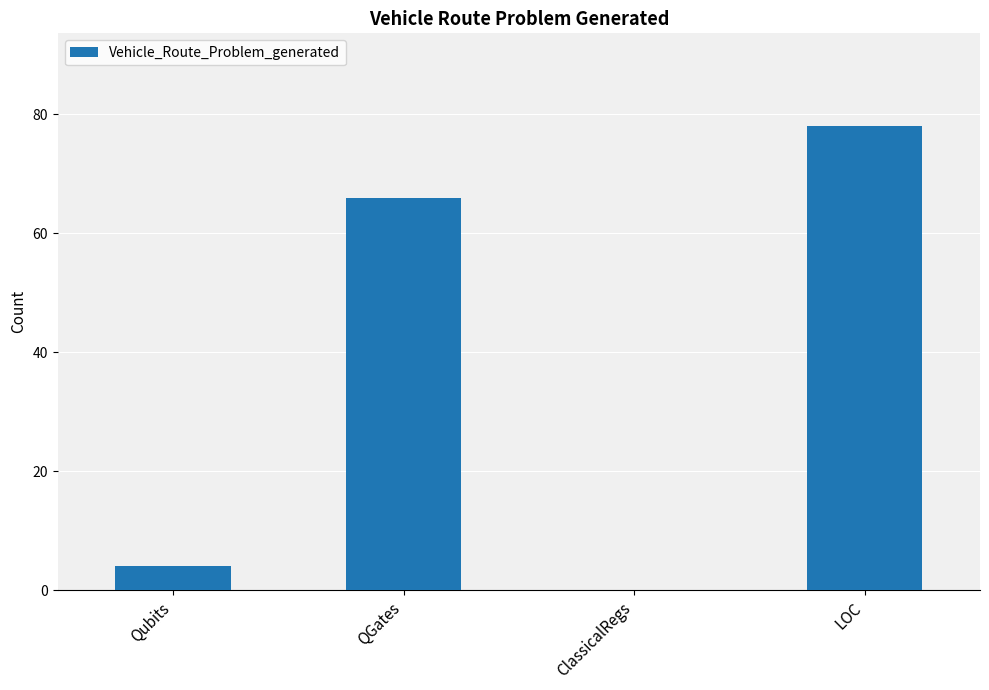

Reading left to right, list all the values displayed in this chart.

4	66	0	78